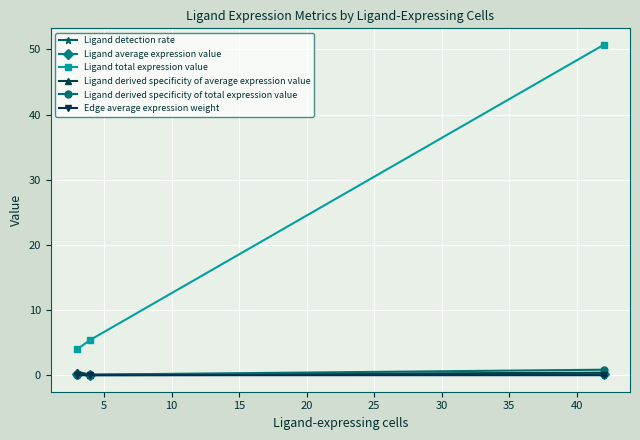

Which series has the widest spread of values?

Ligand total expression value